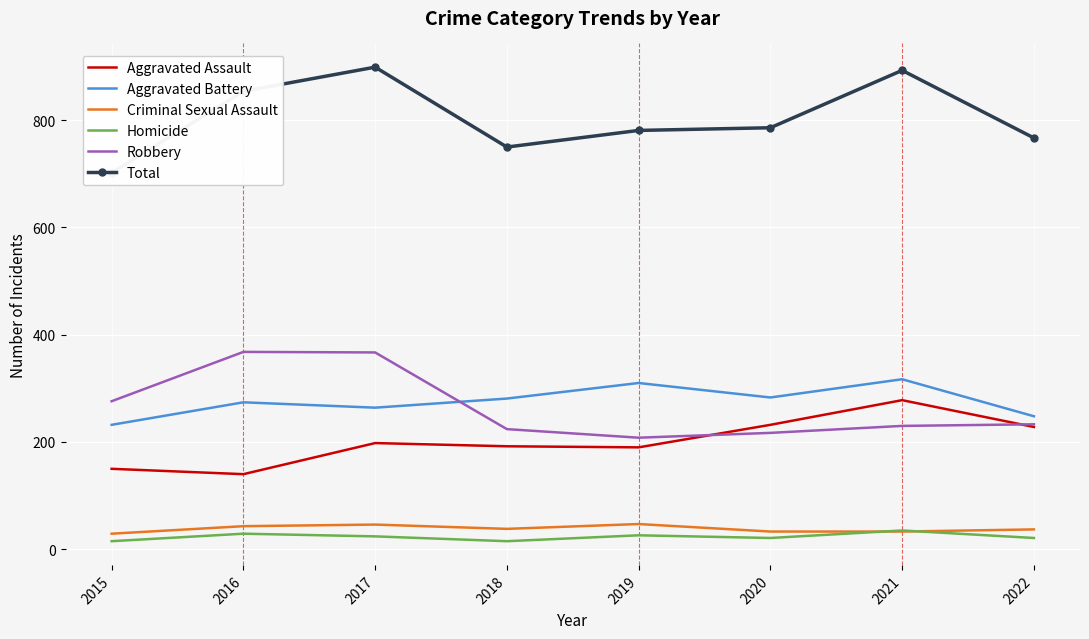

At which category does the chart reach its minimum across all series?

2015